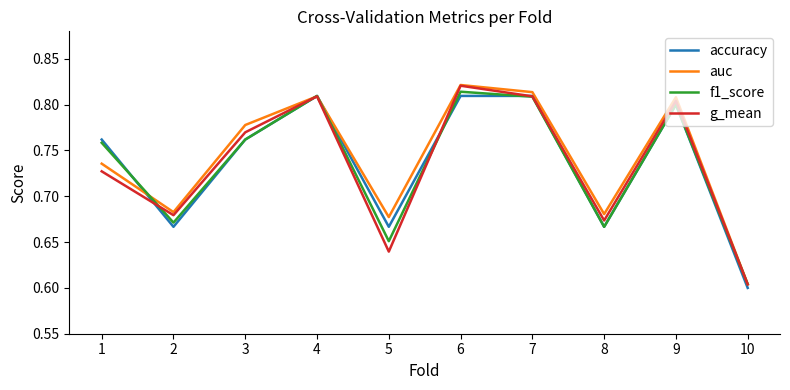

Which label corresponds to the smallest value in the chart?

10